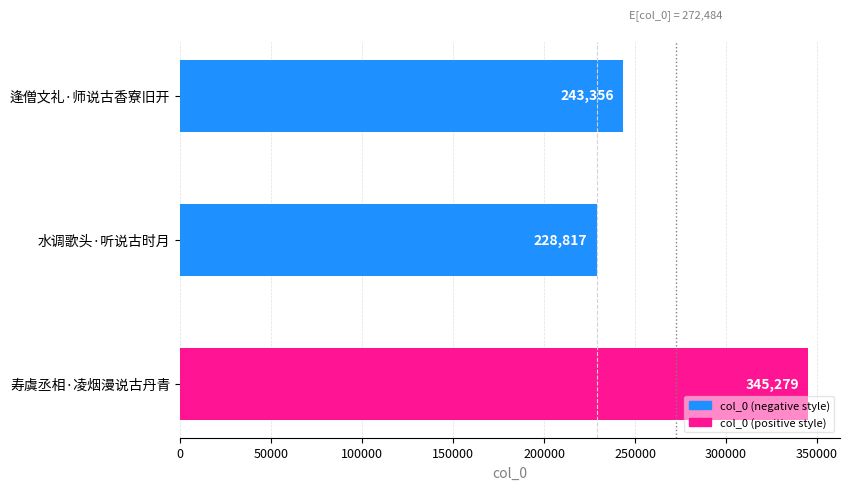

How many data points does each series have?

3